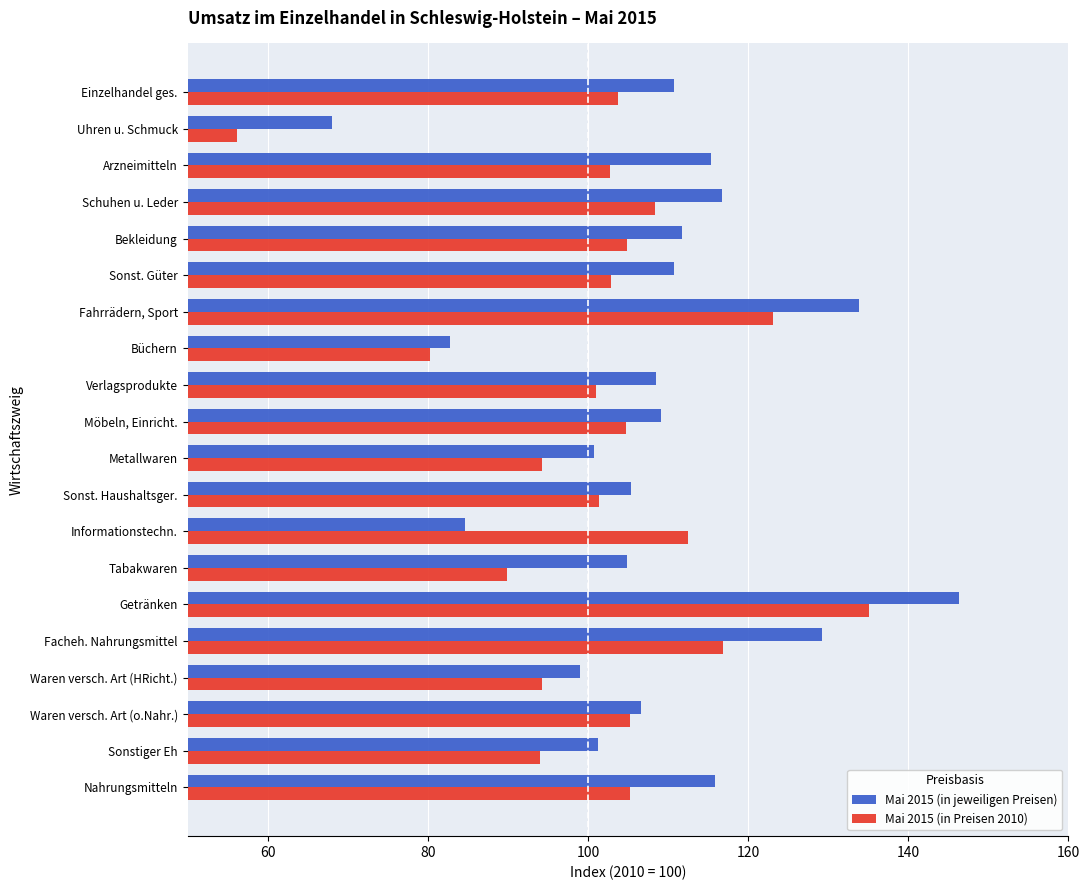

Count the number of categories in the chart.

20